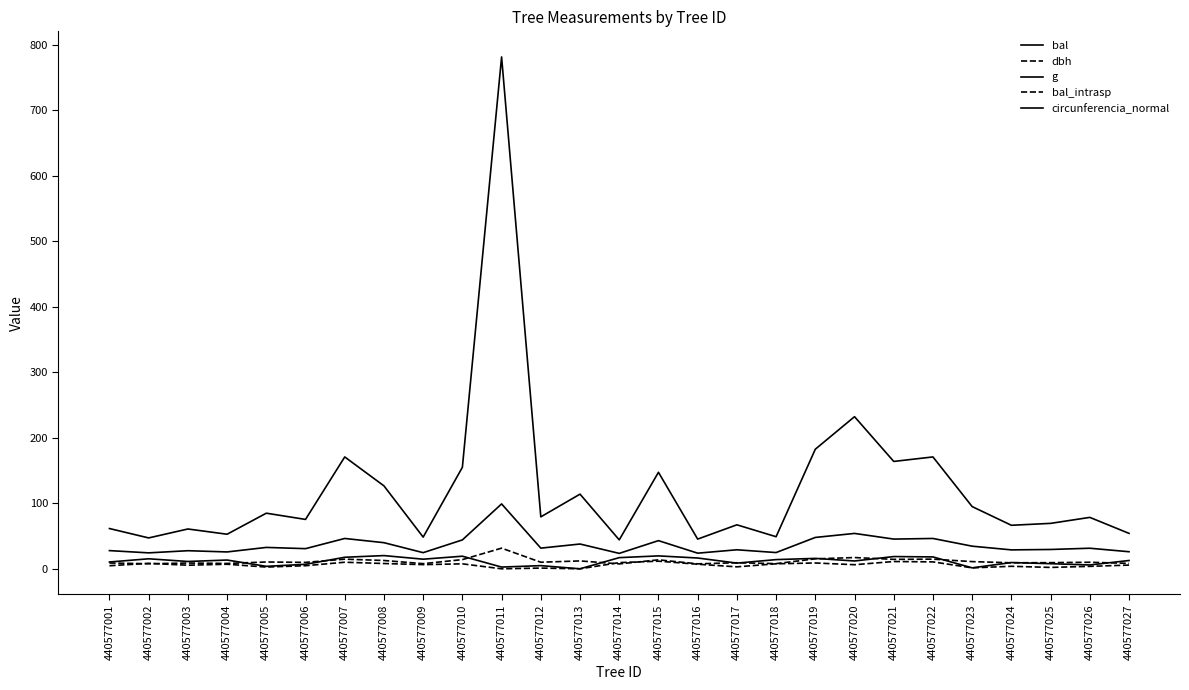

True or false: dbh has a value of 15.4 at 440577001.

False